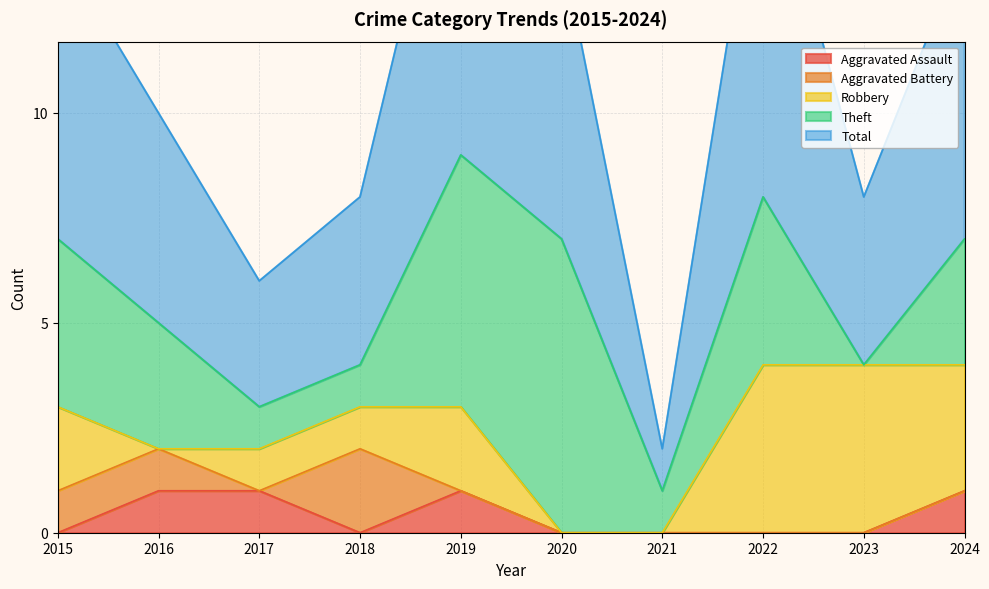

Where is the first local maximum for Robbery?

2019